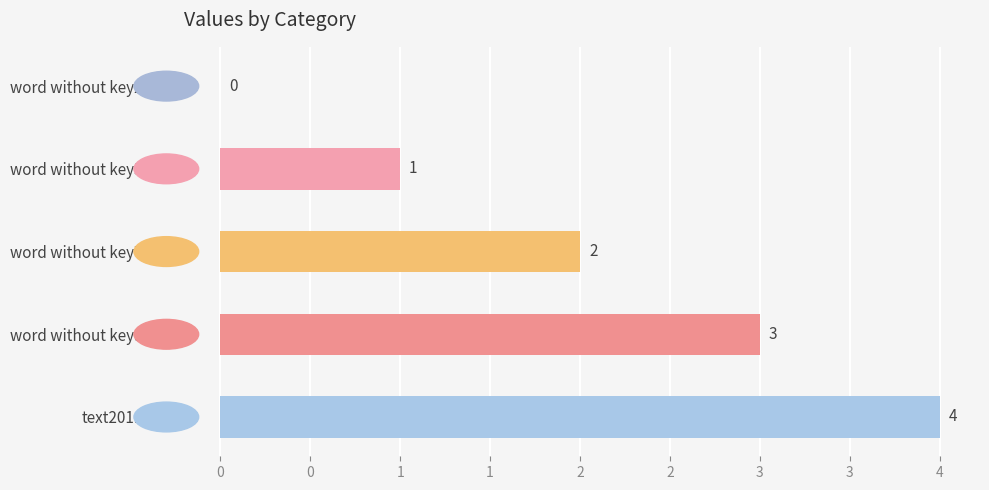

Are the bars horizontal?

Yes